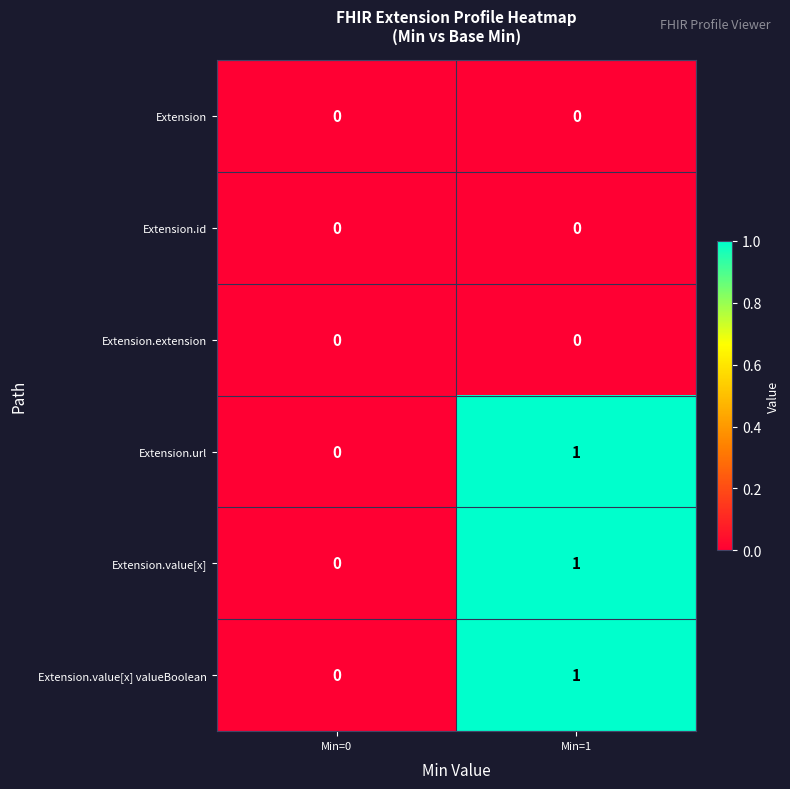

Reading left to right, what are all the values shown in this chart?

Extension: 0	0
Extension.id: 0	0
Extension.extension: 0	0
Extension.url: 0	1
Extension.value[x]: 0	1
Extension.value[x] valueBoolean: 0	1